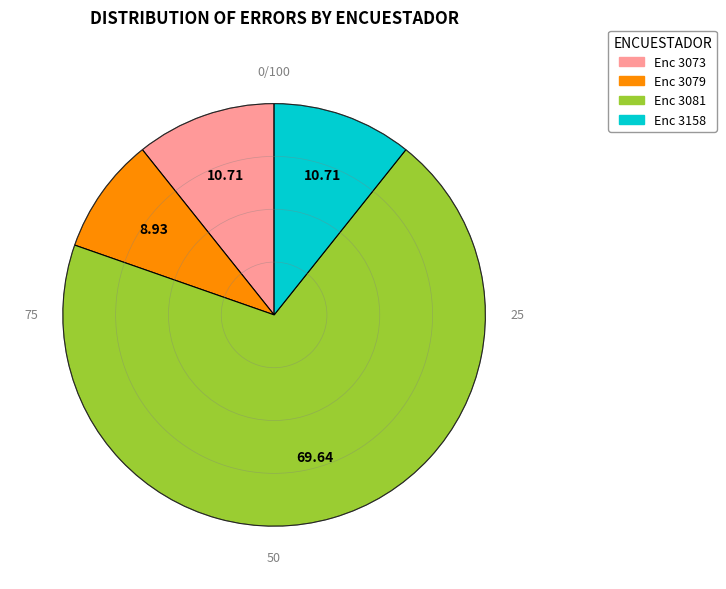

Is there any slice that represents more than half of the pie?

Yes